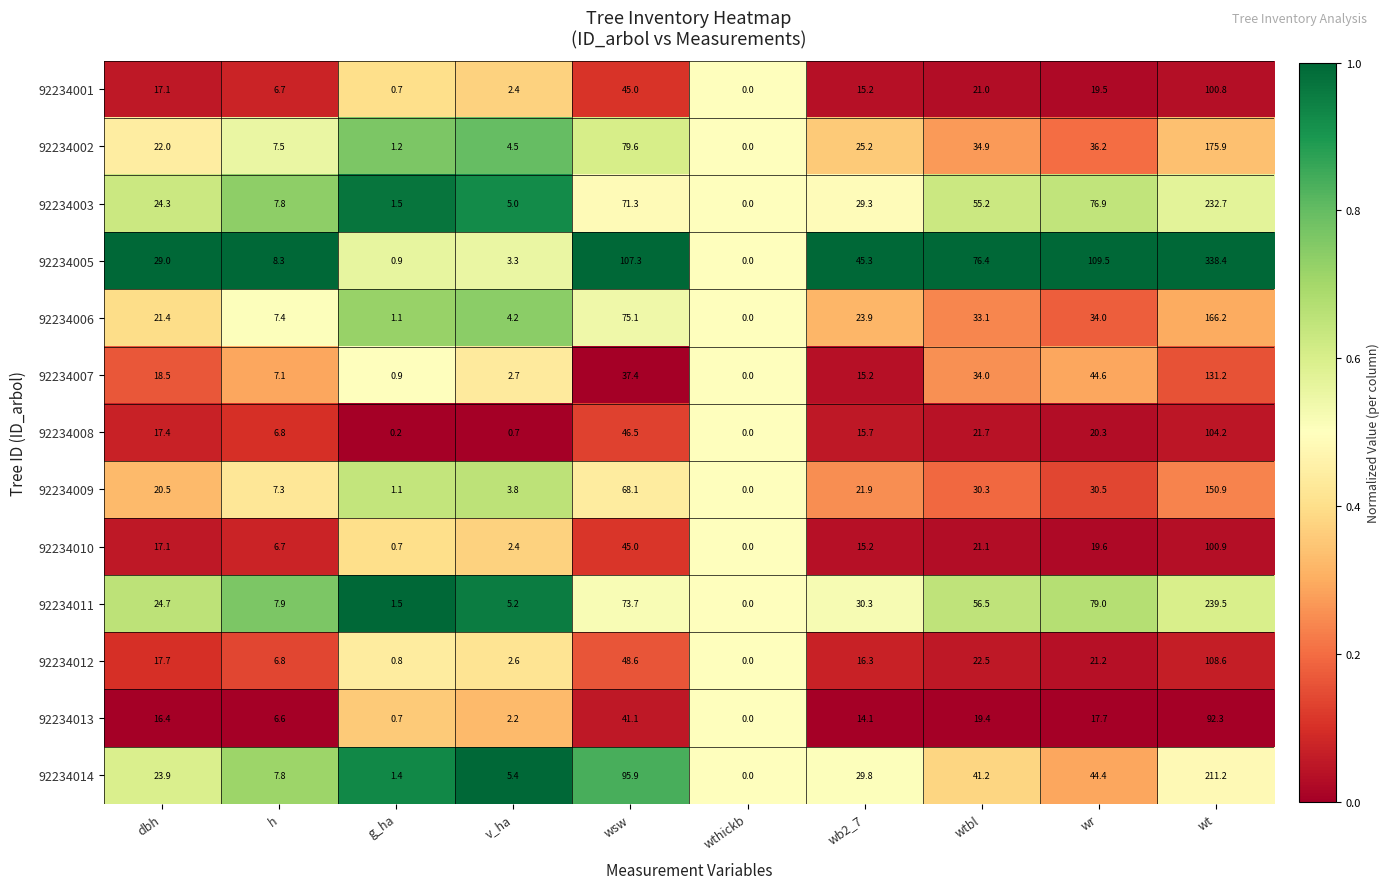

At which label is 92234001 closest to 50?

wsw